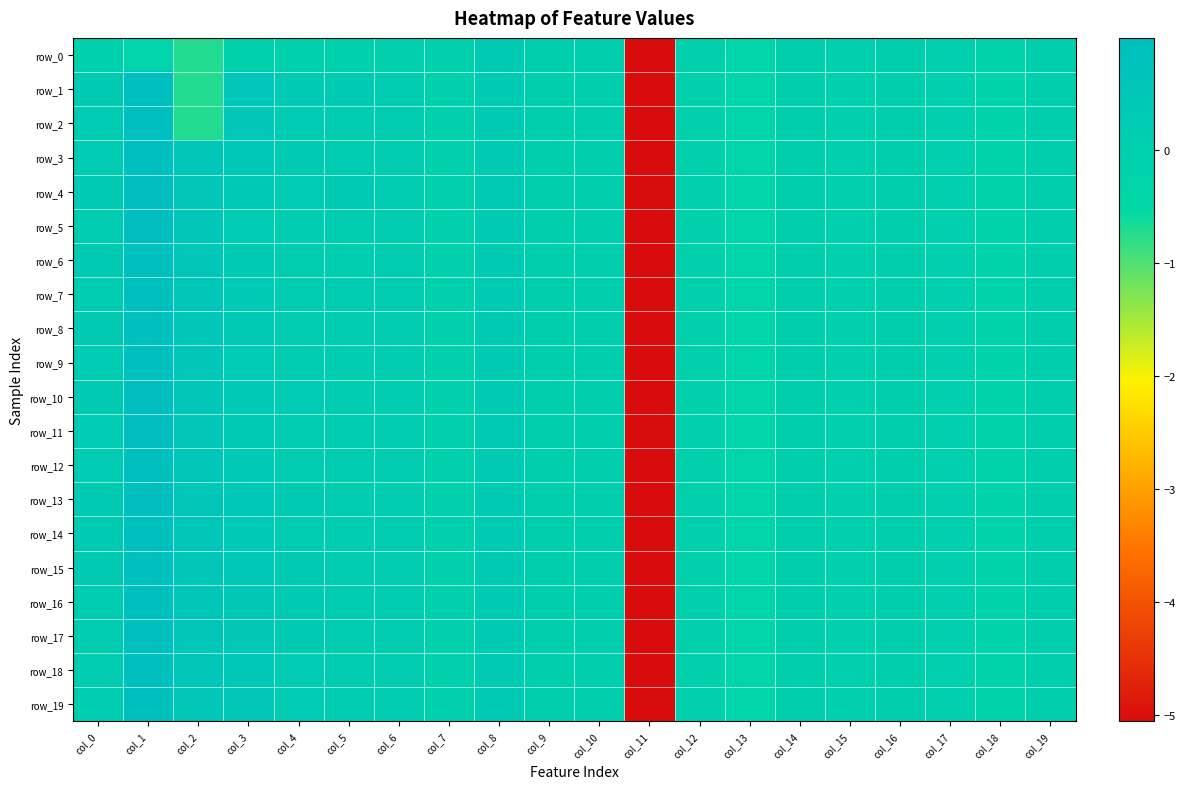

At which category is the sum across all series the highest?

col_1